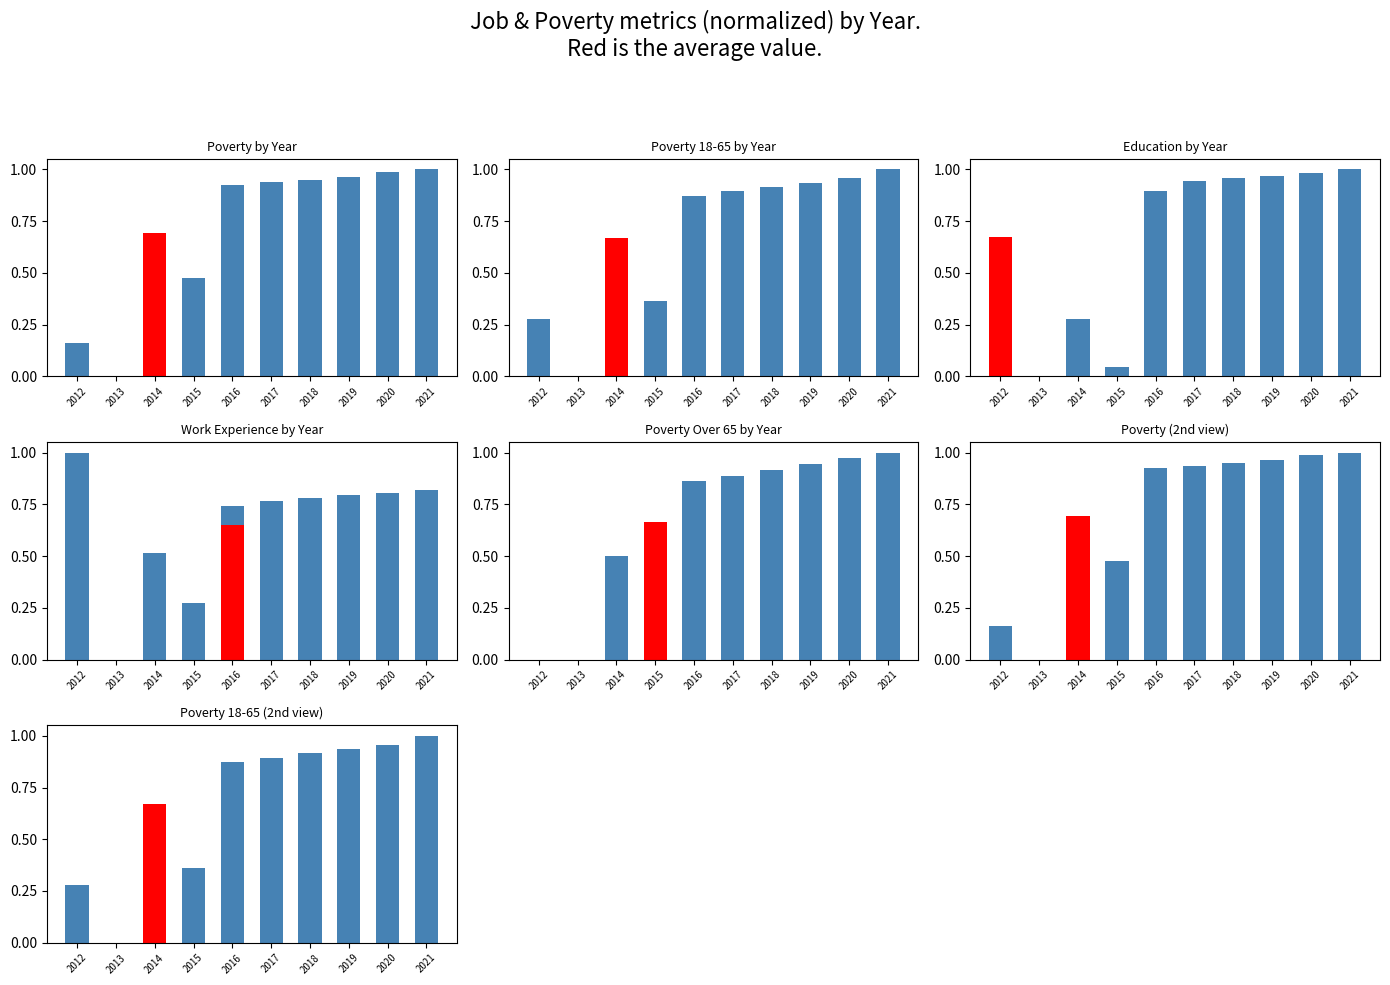

Does the chart contain any negative values?

No